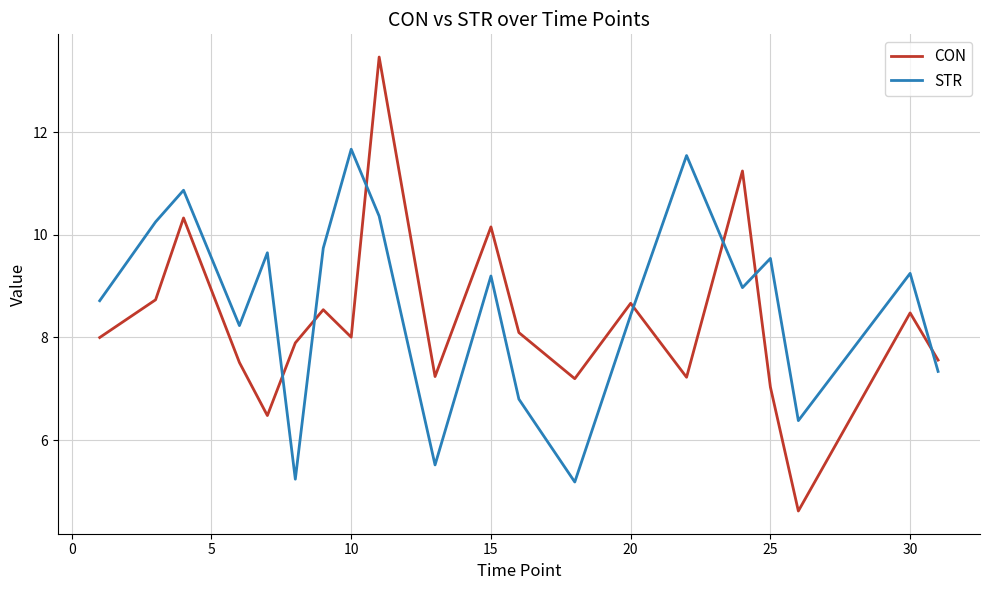

What is the greatest value displayed?

13.5